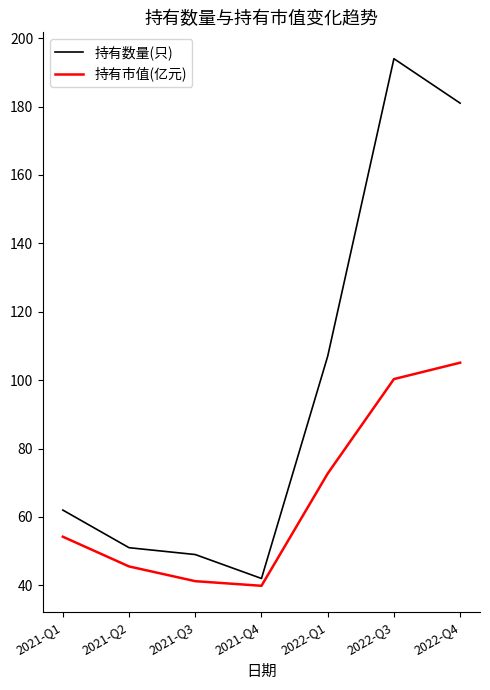

The value of 持有市值(亿元) at 2022-Q1 is 72.7. True or false?

True